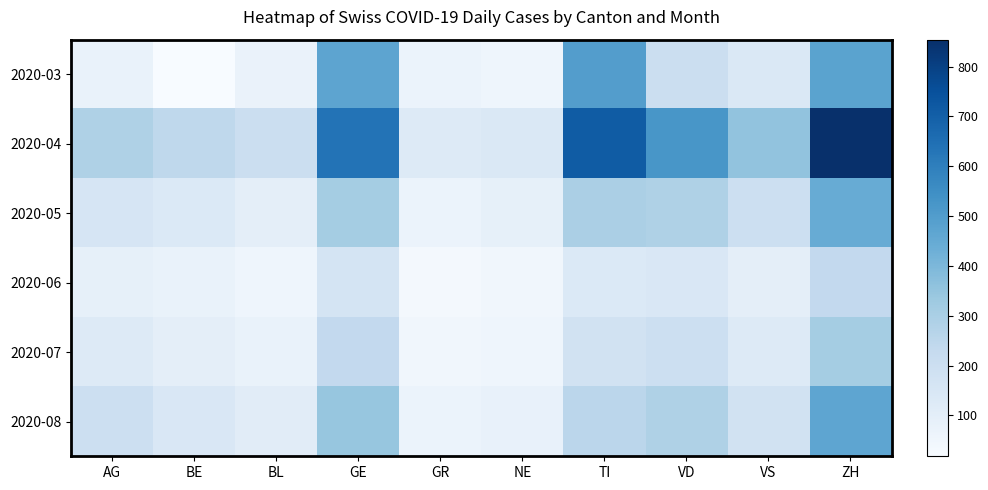

Between VD and GE, which is larger?

GE